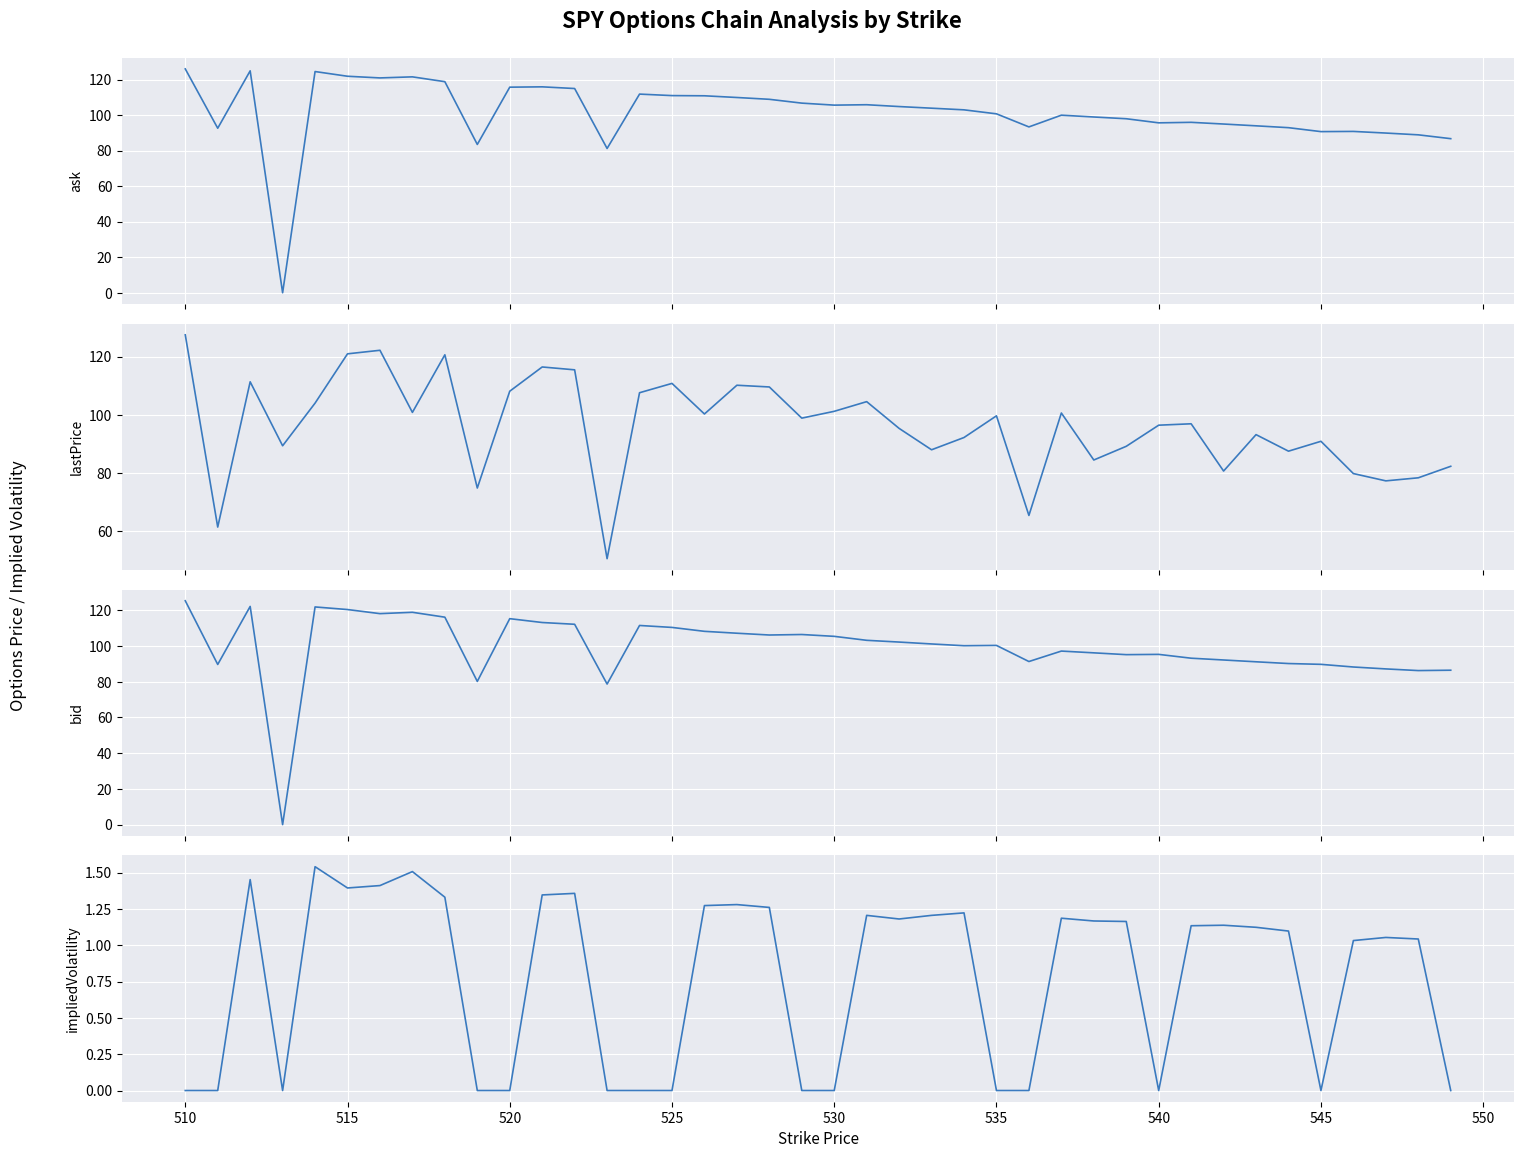

True or false: ask has a value of 52.8 at 27.

False